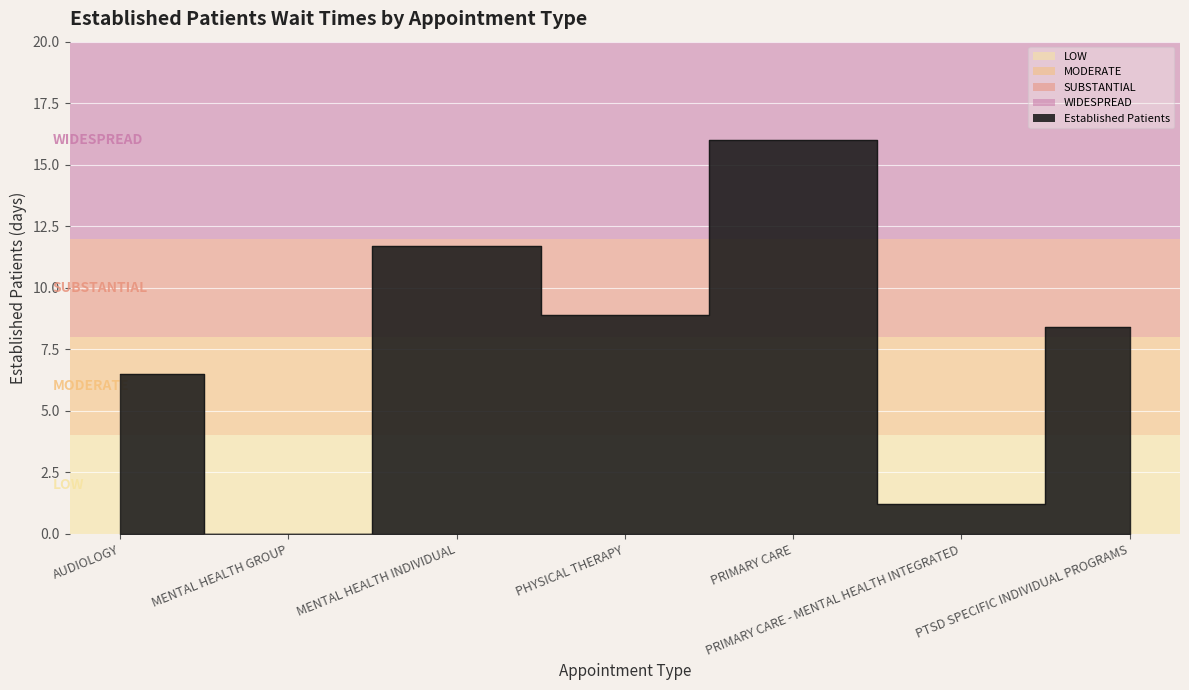

How many positive values are there?

6